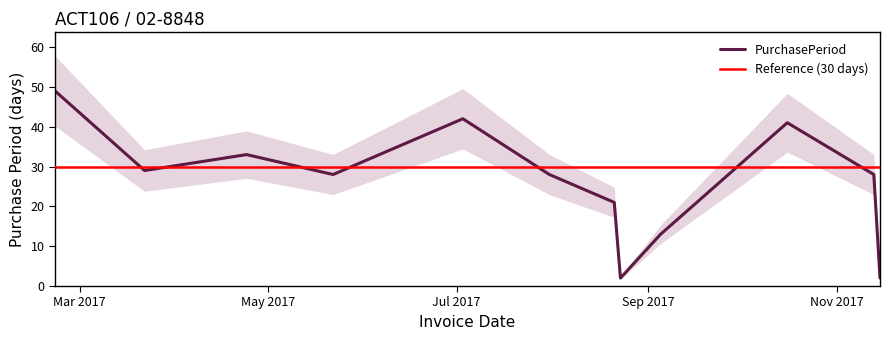

The chart shows a value of 41 at 2017-10-16. True or false?

True